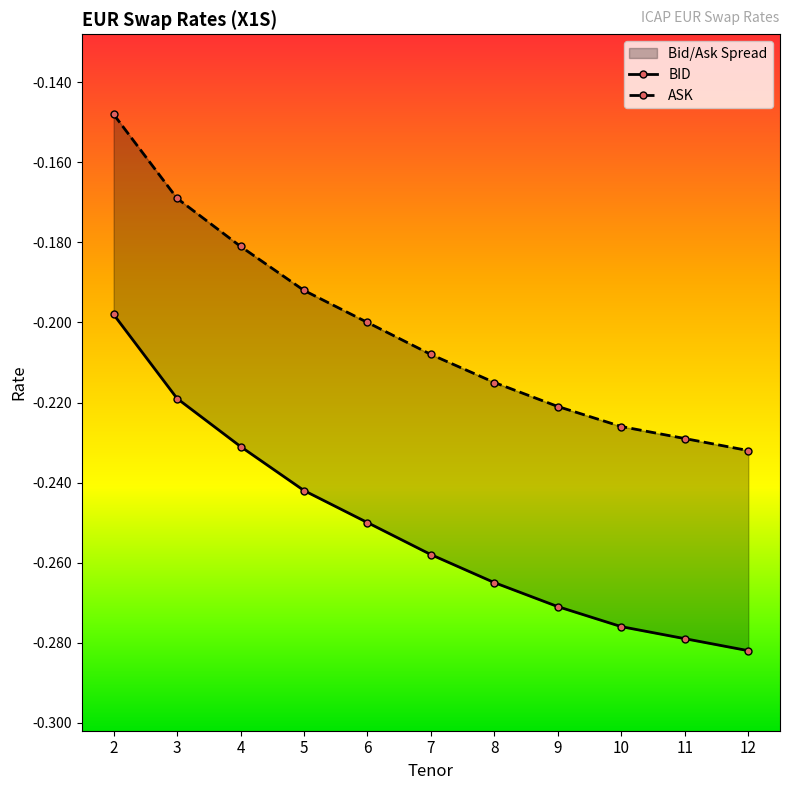

Rank the series by their average value, from highest to lowest.

ASK, BID